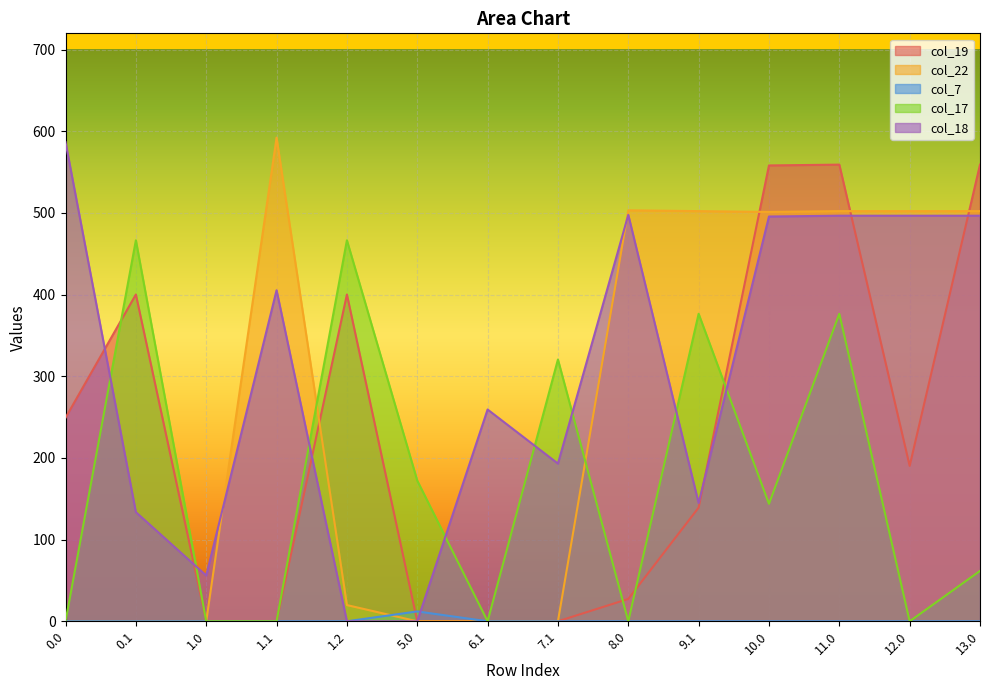

Which label corresponds to the smallest value in the chart?

1.0